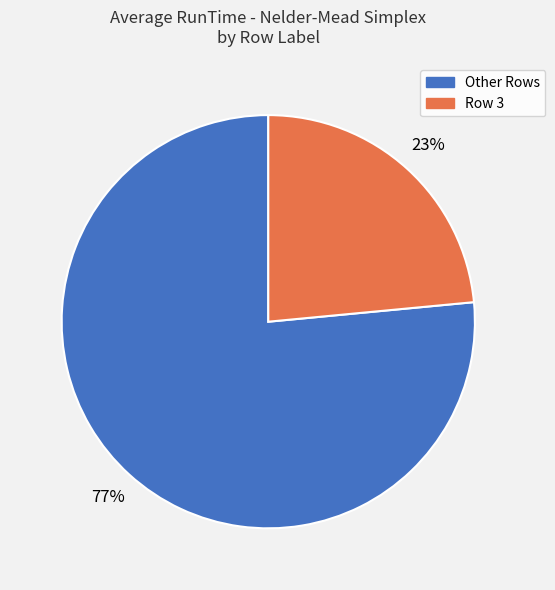

To the nearest percent, what is the average slice percentage?

50%